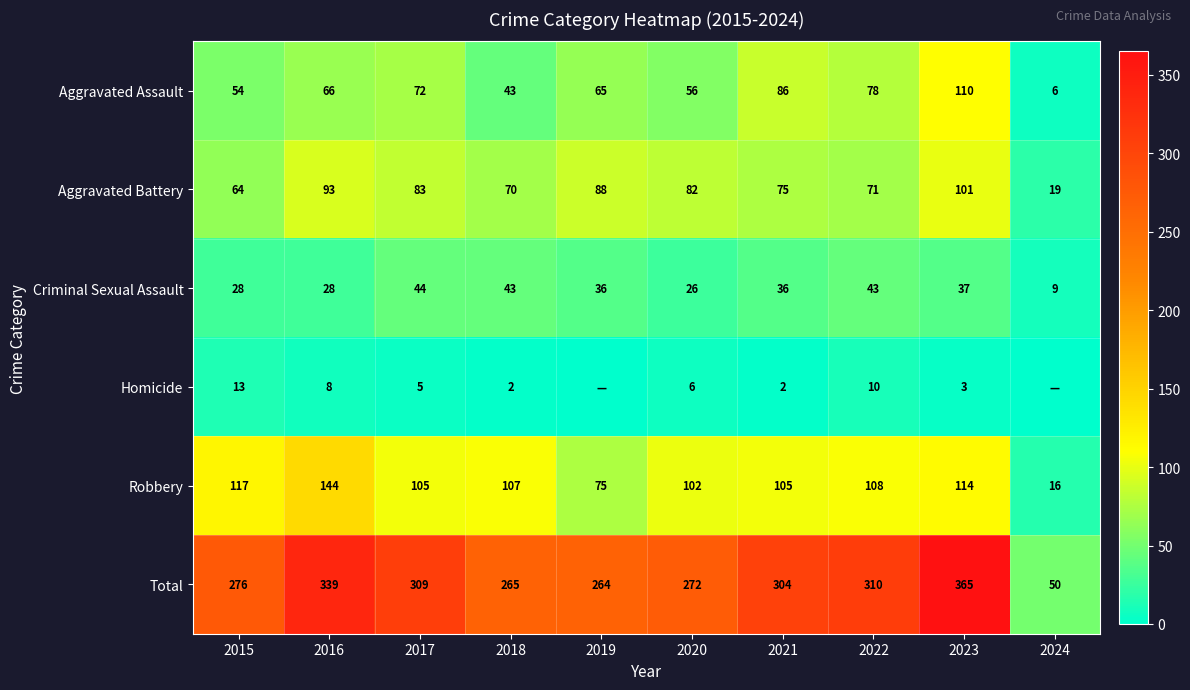

What is the difference between the maximum and second lowest values in the Robbery series?

69